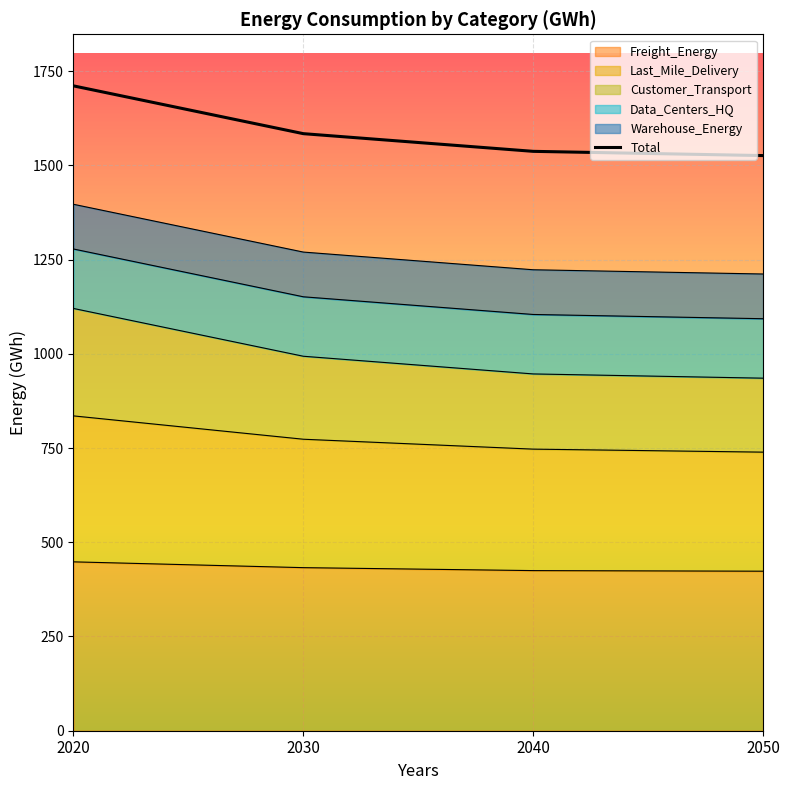

Reading left to right, what are all the values shown in this chart?

1710.7	1584.0	1537.0	1525.8